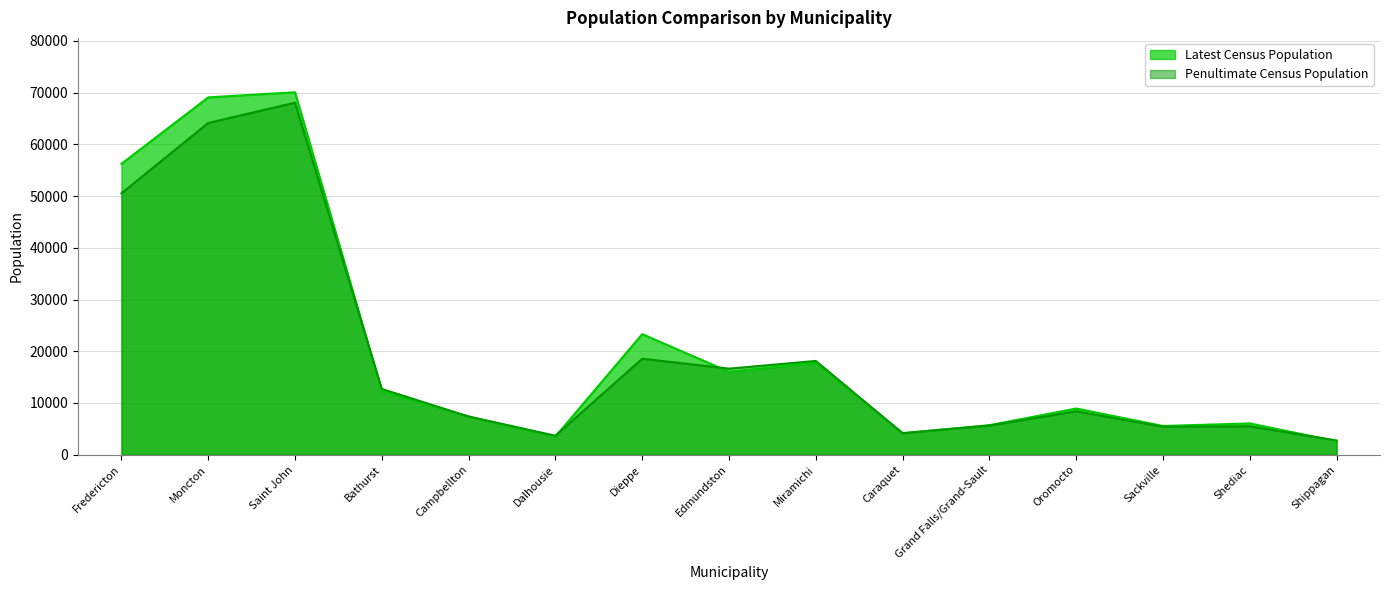

Is it true that Latest Census Population equals 3512 at Dalhousie?

True